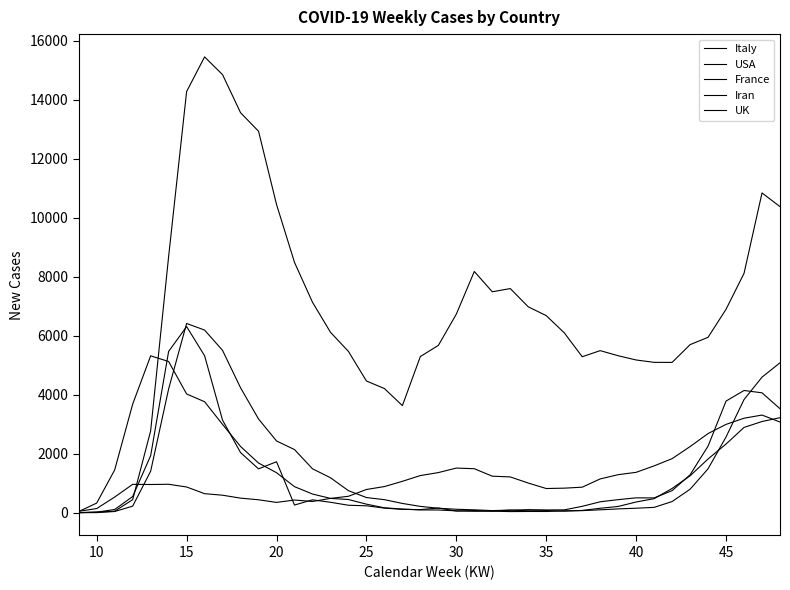

Does the chart display data point markers on the line(s)?

No